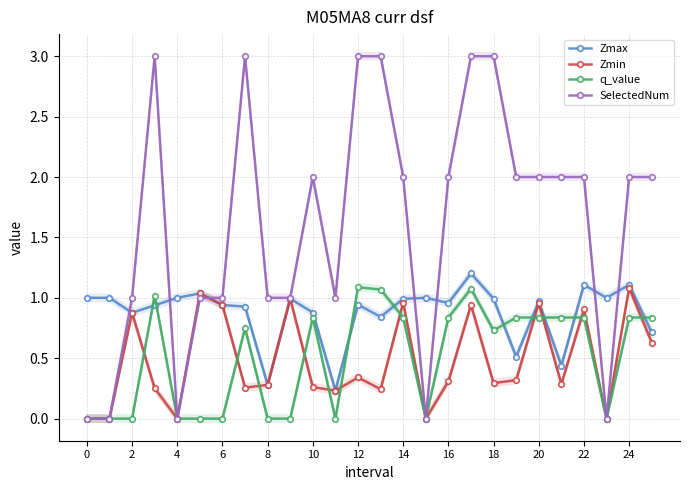

True or false: SelectedNum has more than 1 interior local peaks.

True